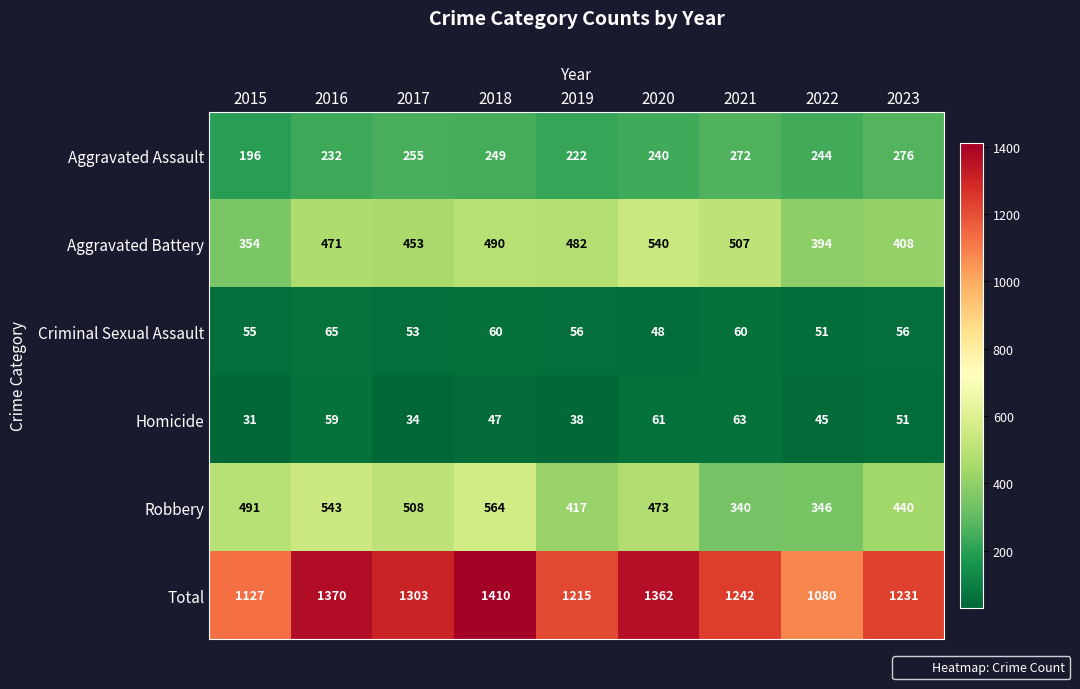

At which label is Homicide closest to 47?

2018